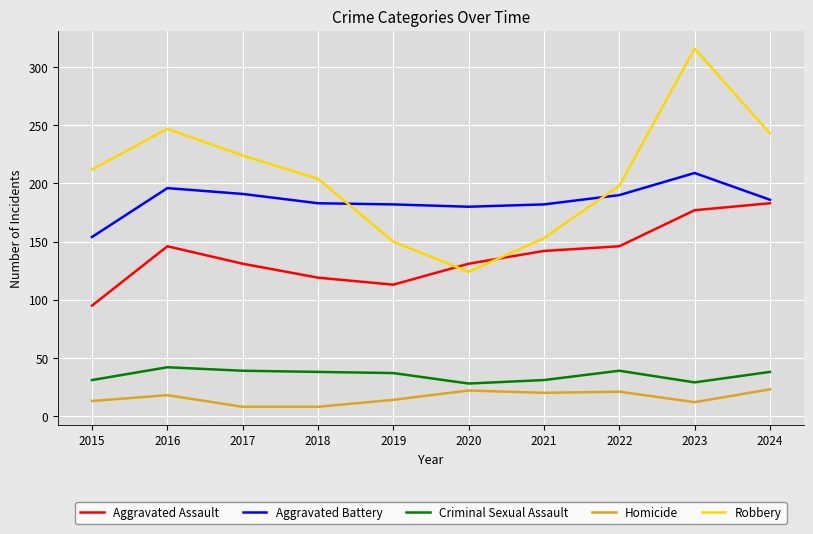

What is the maximum value shown in the chart?

316